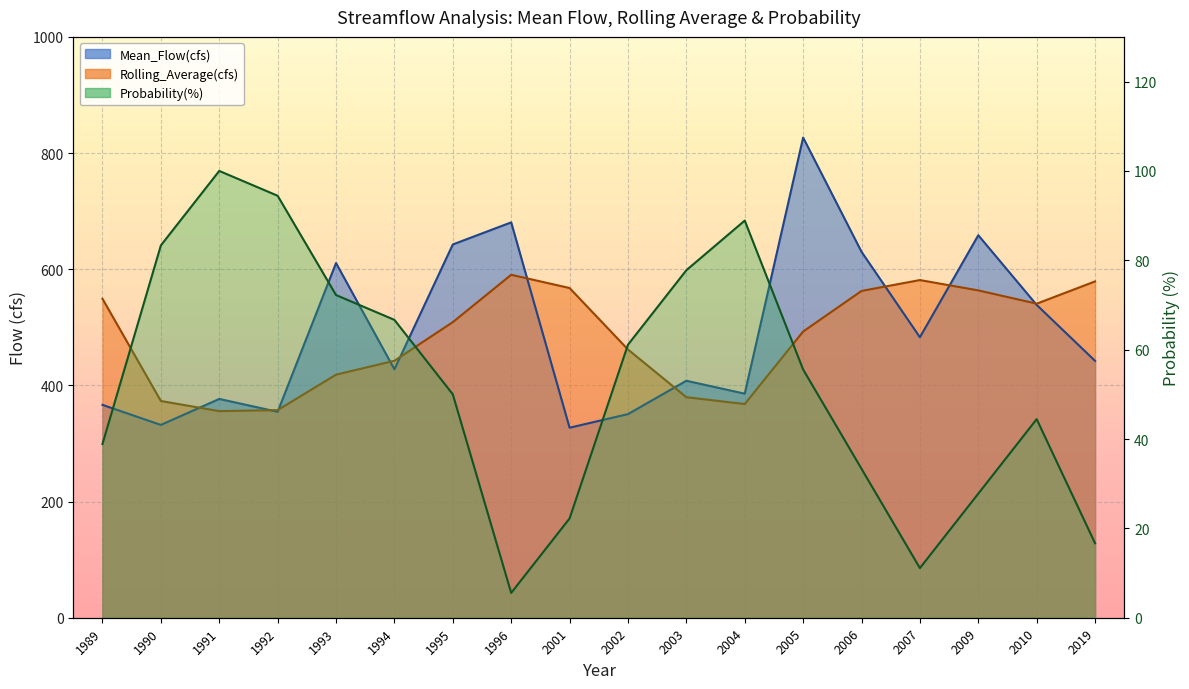

In Probability(%), how many points are lower than both neighbors (excluding endpoints)?

2